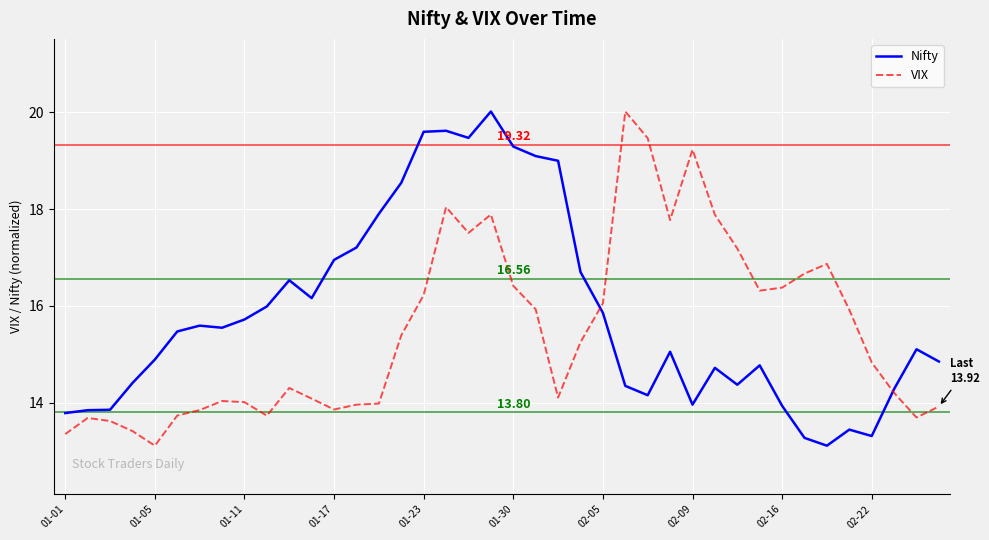

How many distinct data groups are displayed?

2